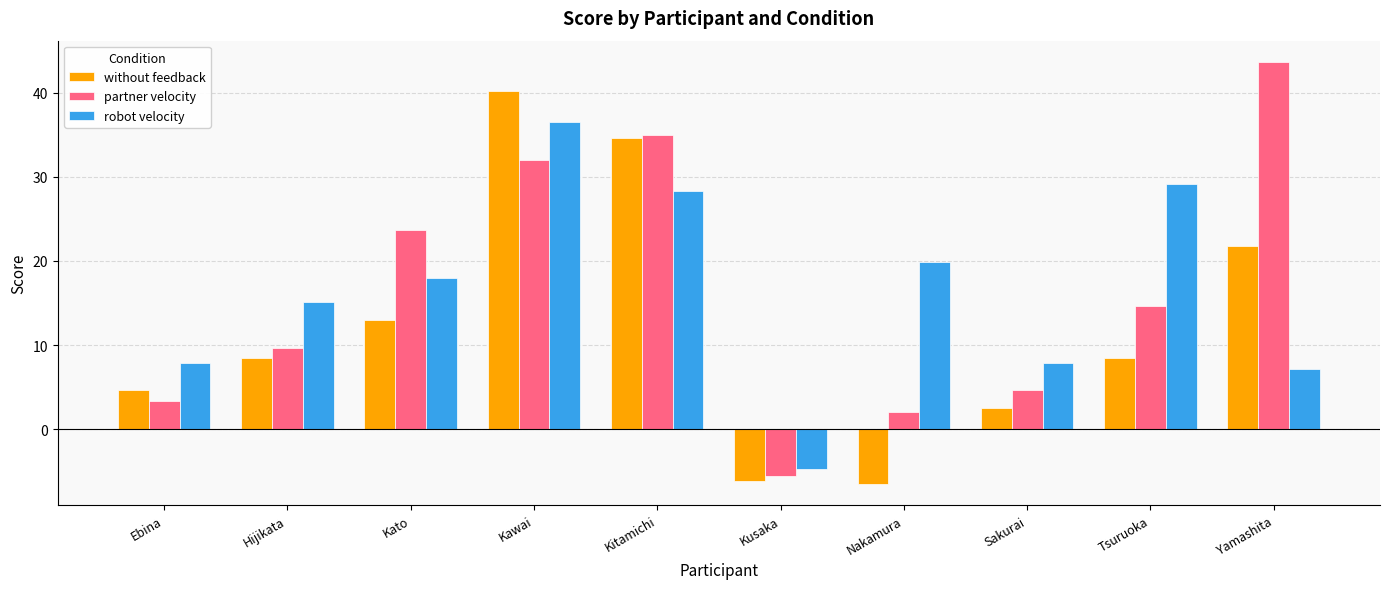

Are the bars horizontal?

No